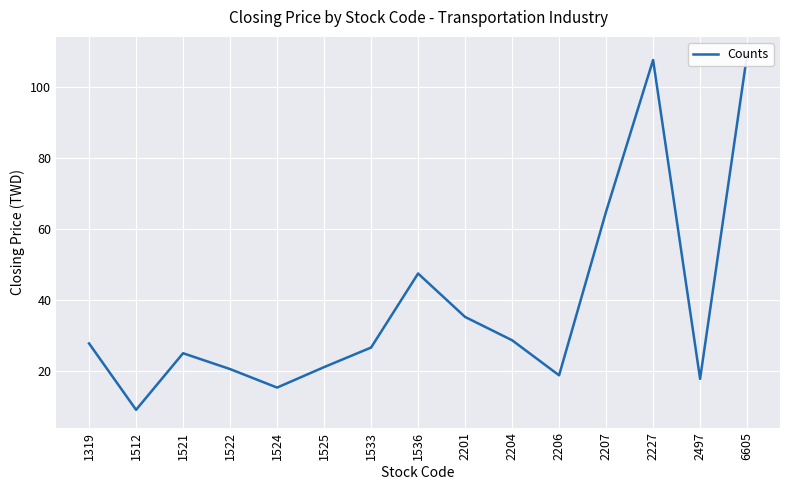

What is the difference between the maximum and second lowest values?

93.5